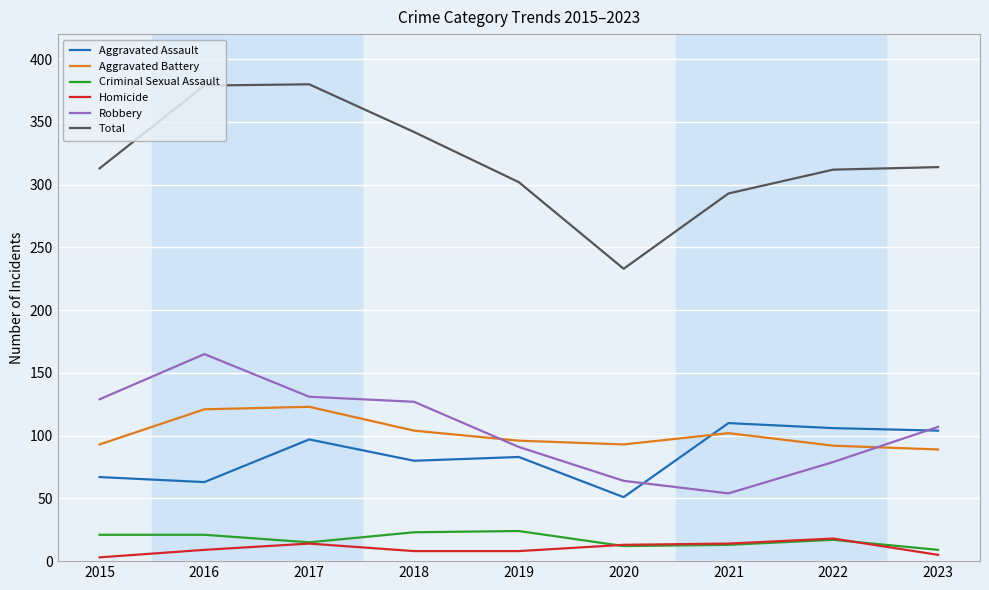

What is the maximum value for Aggravated Battery?

123